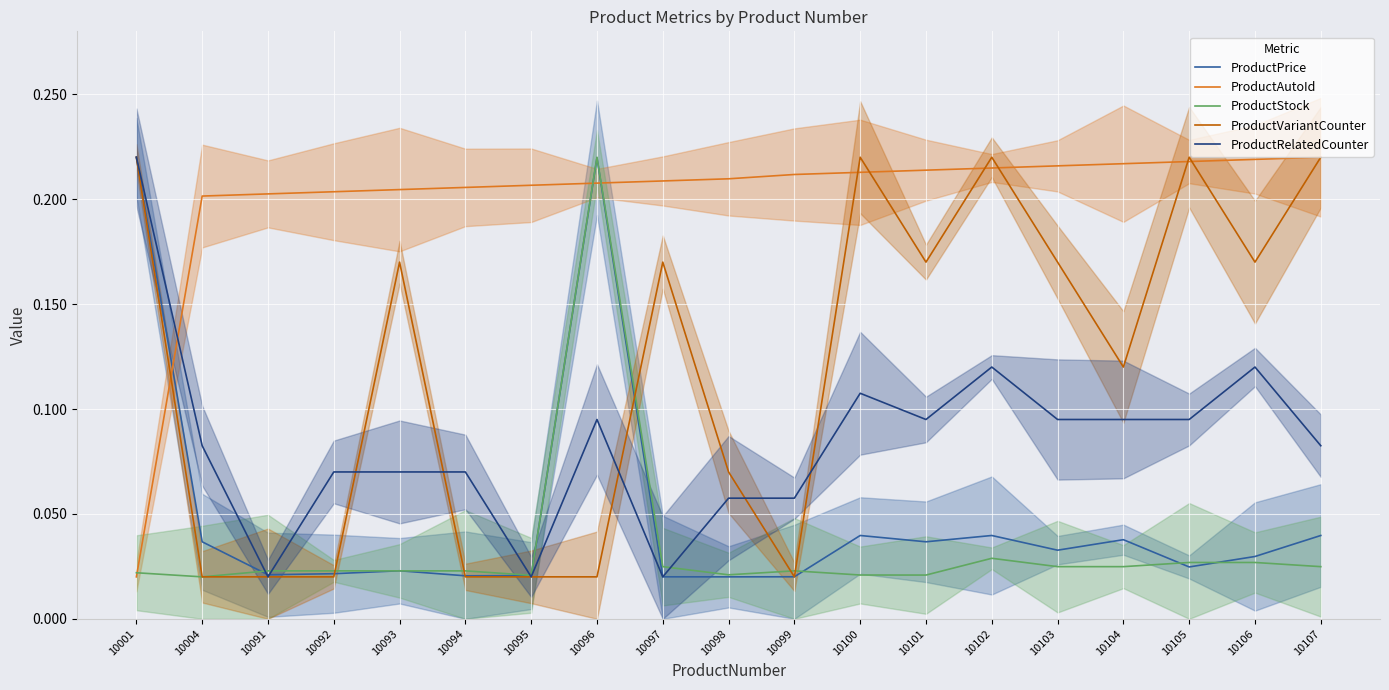

How many lines are shown in the chart?

5